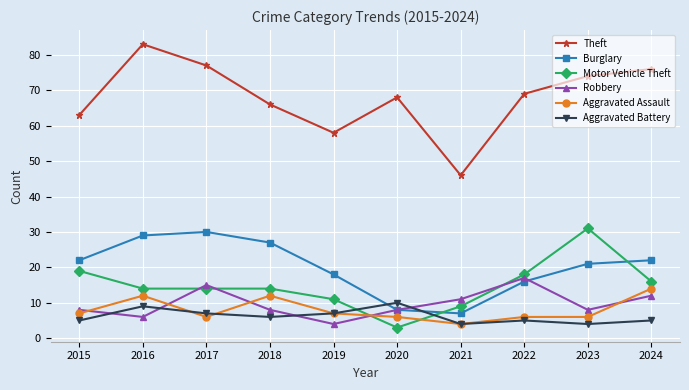

The value of Burglary at 2020 is 14. True or false?

False